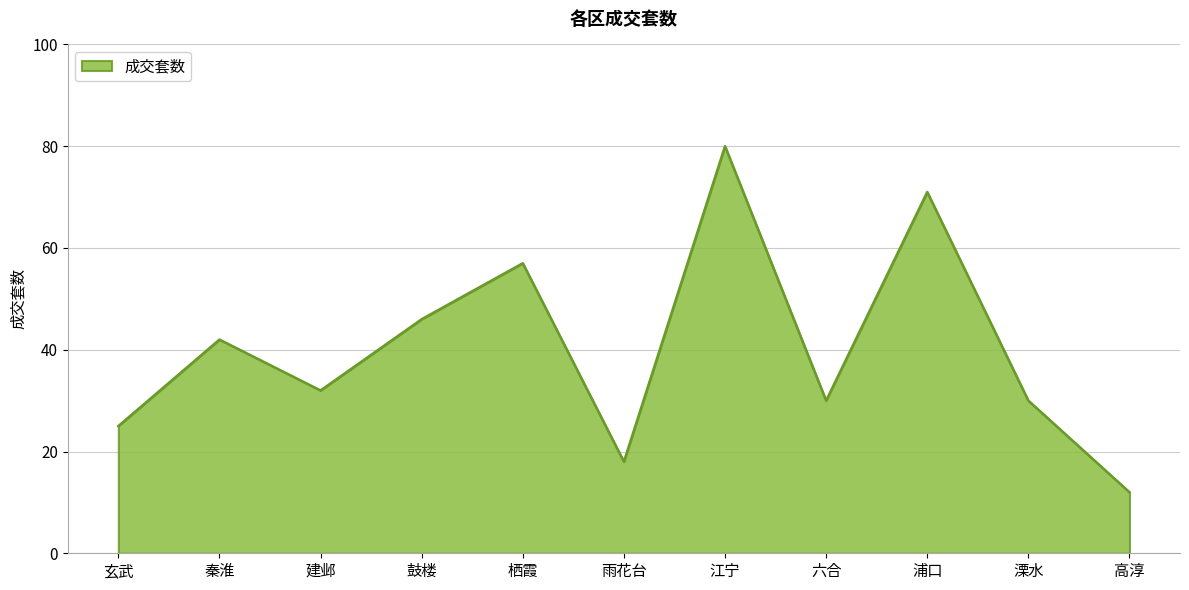

Where is the first local minimum?

建邺